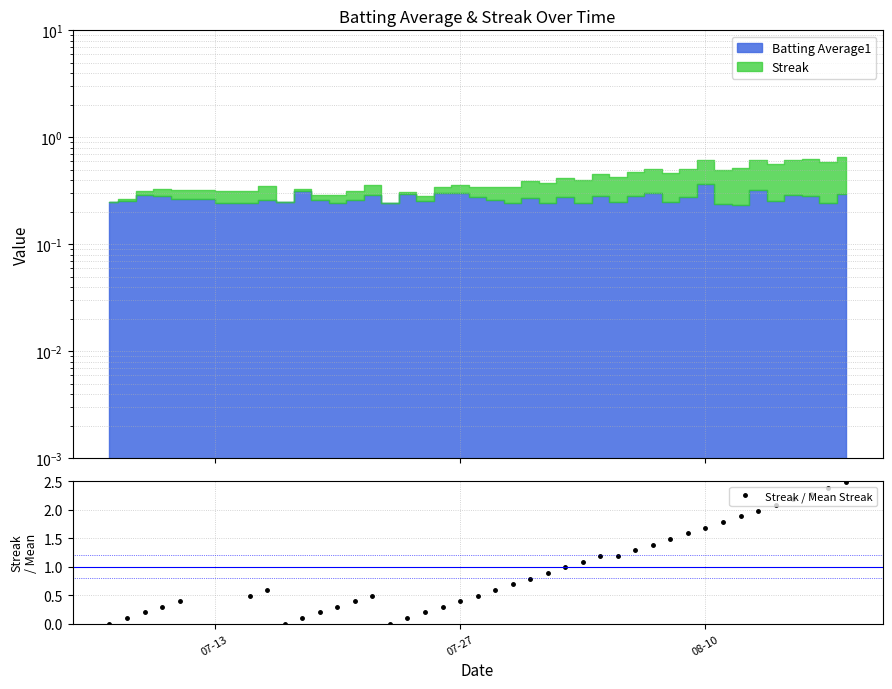

Is it true that Streak / Mean Streak equals 0.5 at 08-10?

False